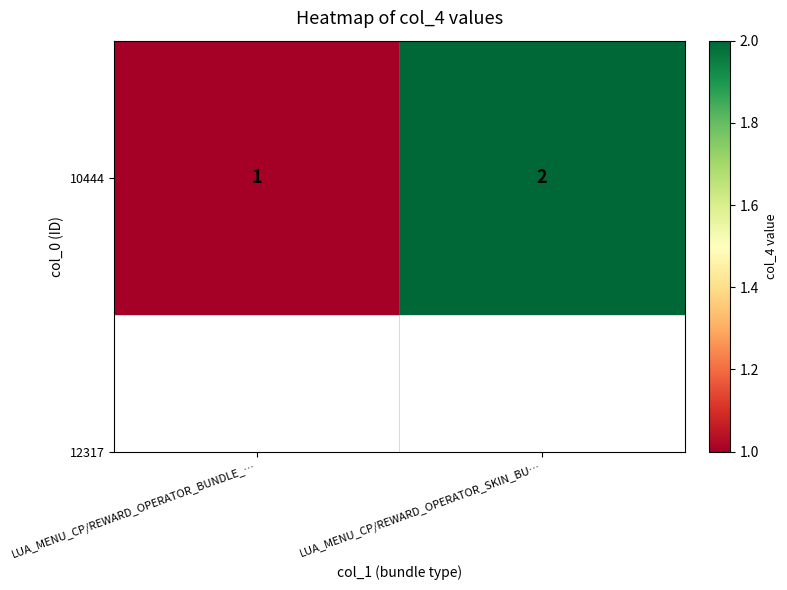

What is the ratio of the value at LUA_MENU_CP/REWARD_OPERATOR_SKIN_BU… to the value at LUA_MENU_CP/REWARD_OPERATOR_BUNDLE_…?

2.0